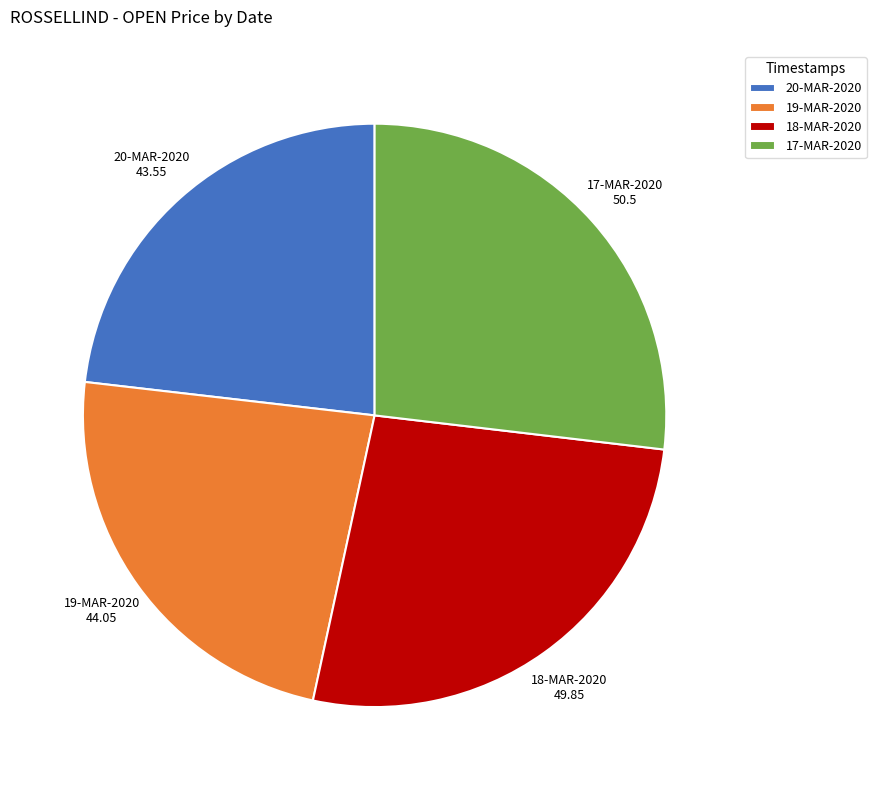

Is the sum of 50.5 and 49.85 greater than half?

Yes